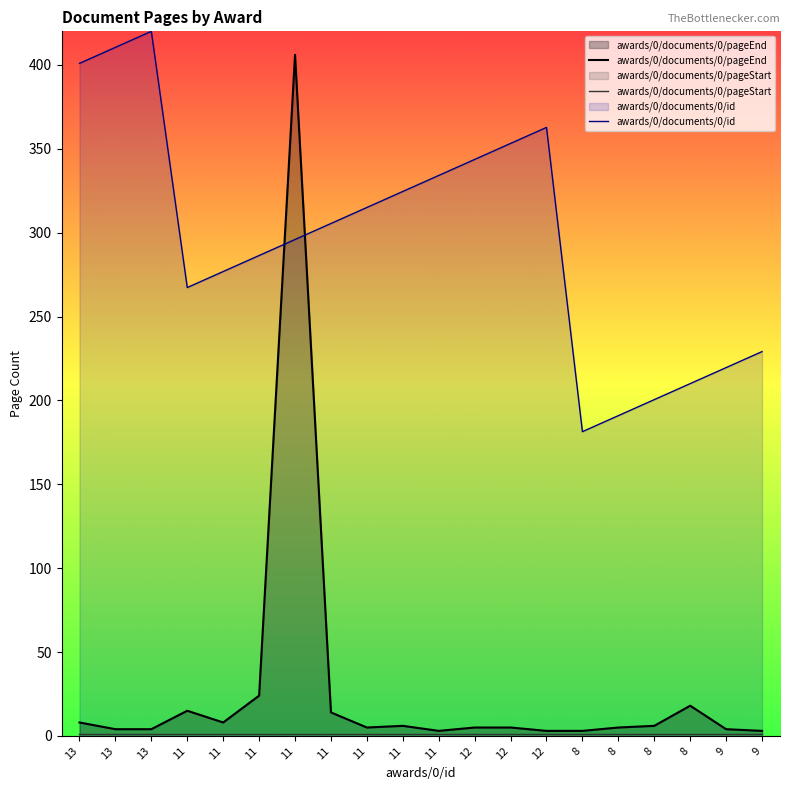

What is the difference between the maximum and second lowest values in the awards/0/documents/0/id series?

229.1